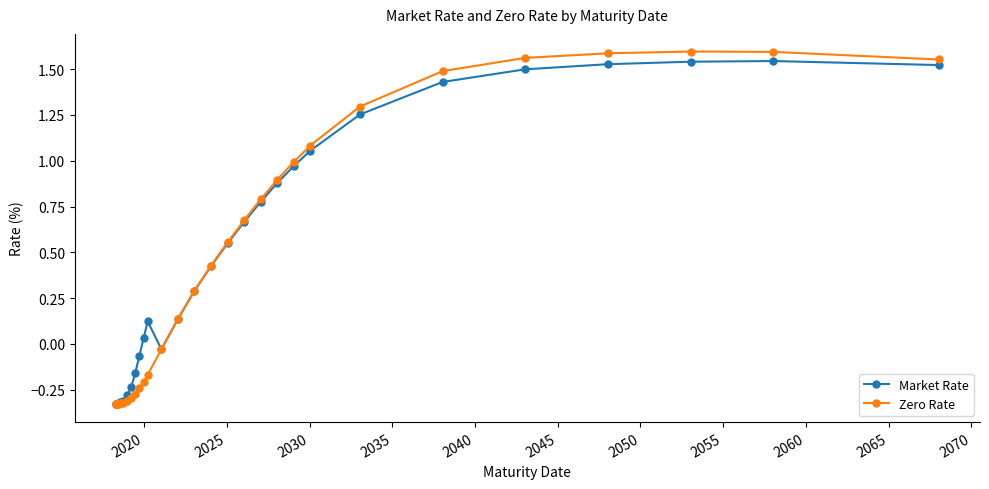

How many lines are shown in the chart?

2